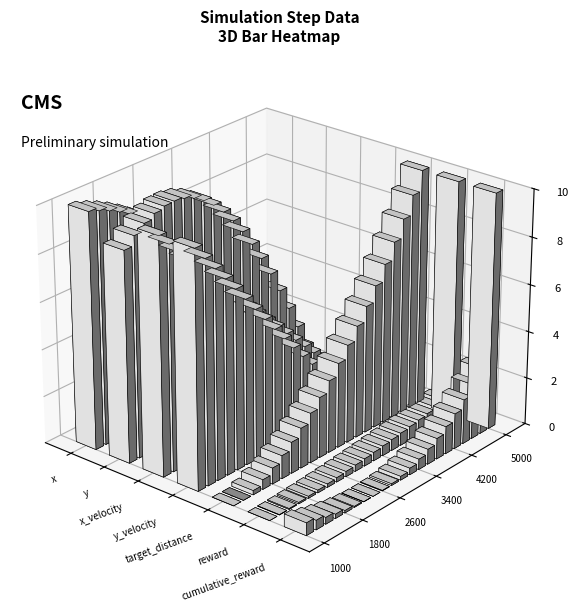

What is the difference between the maximum and minimum values in the x series?

135.0